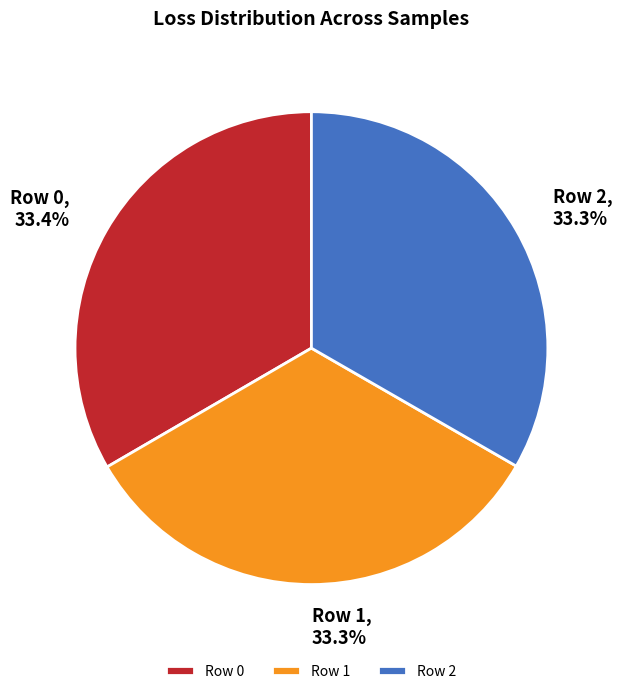

Is Row 0 the majority of the pie?

No